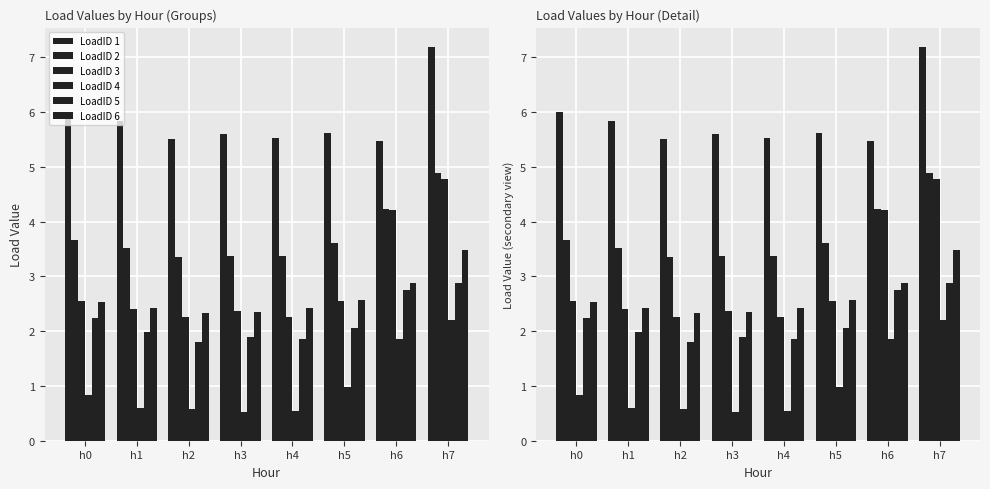

The LoadID 2 series shows 3.7 at h0. True or false?

True